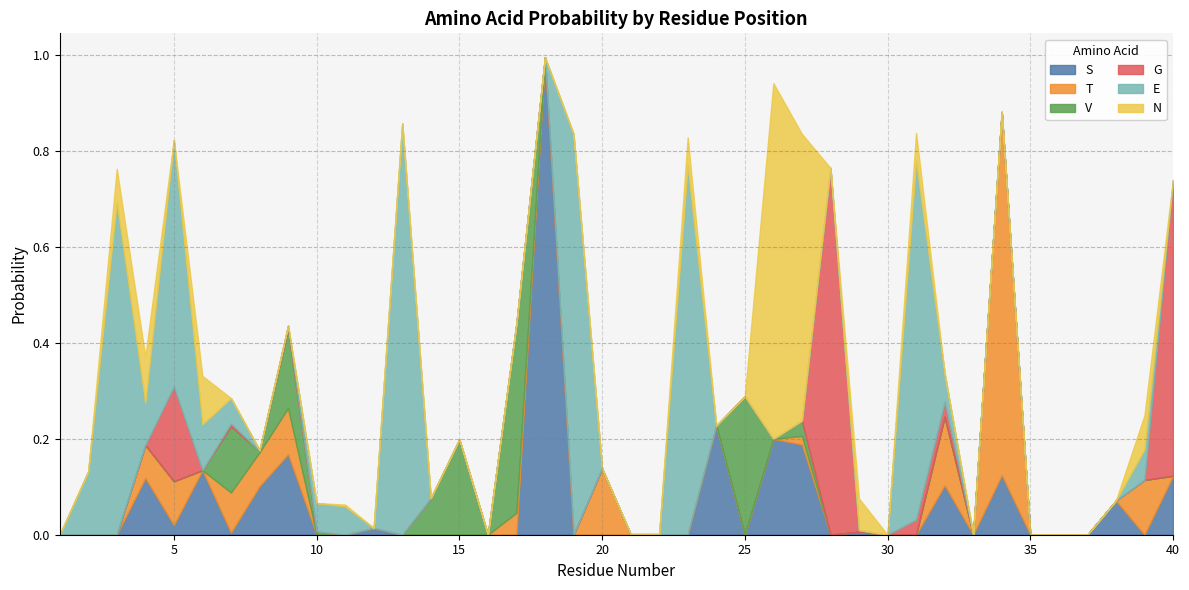

Where is the first local minimum for E?

4